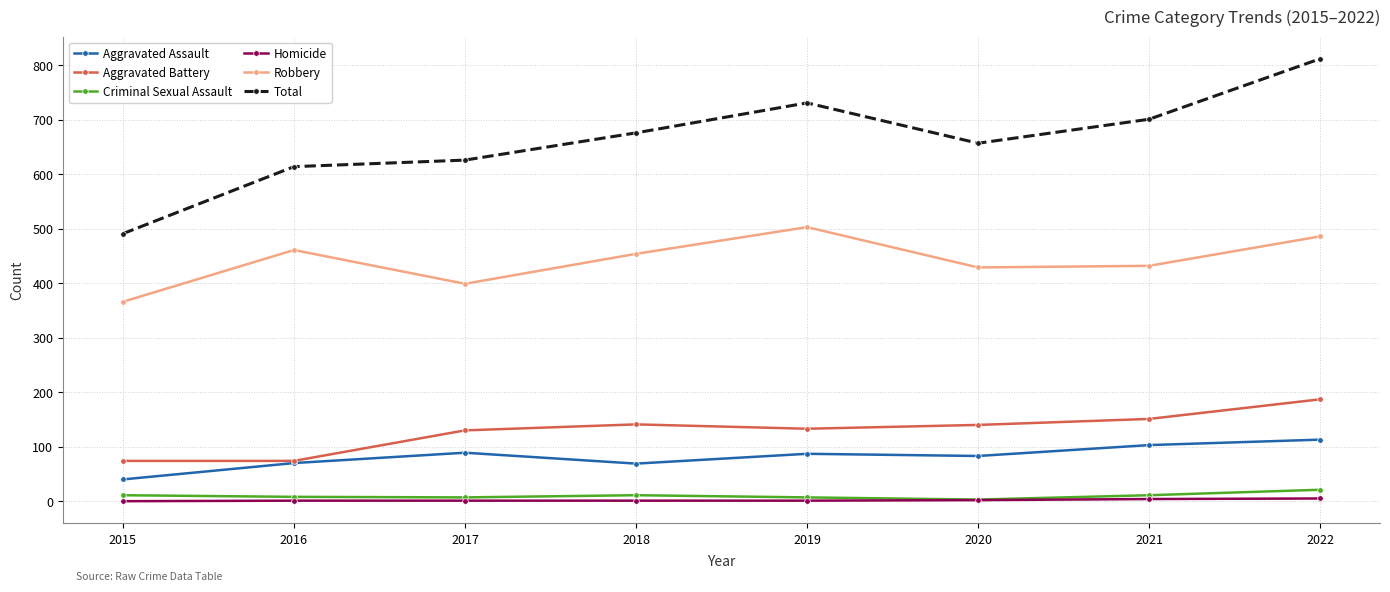

List the series in order of their peak value, lowest first.

Homicide, Criminal Sexual Assault, Aggravated Assault, Aggravated Battery, Robbery, Total